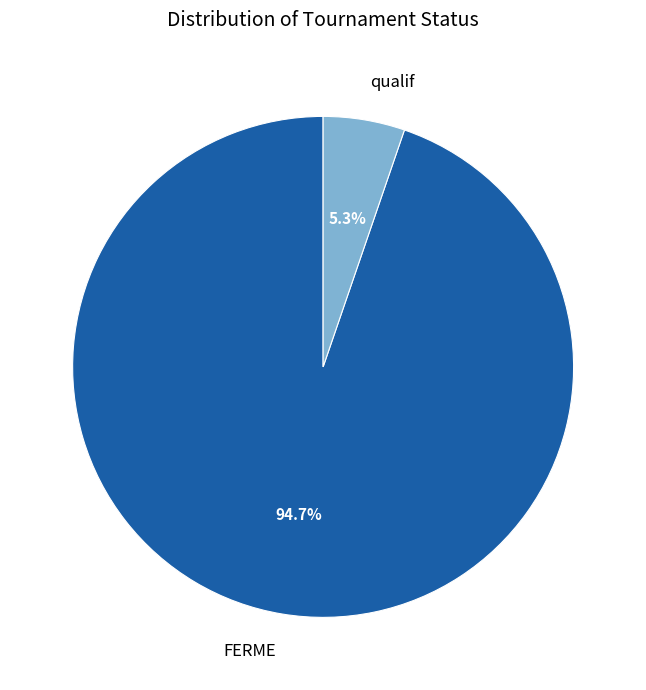

What percentage do FERME and qualif together represent?

100.0%